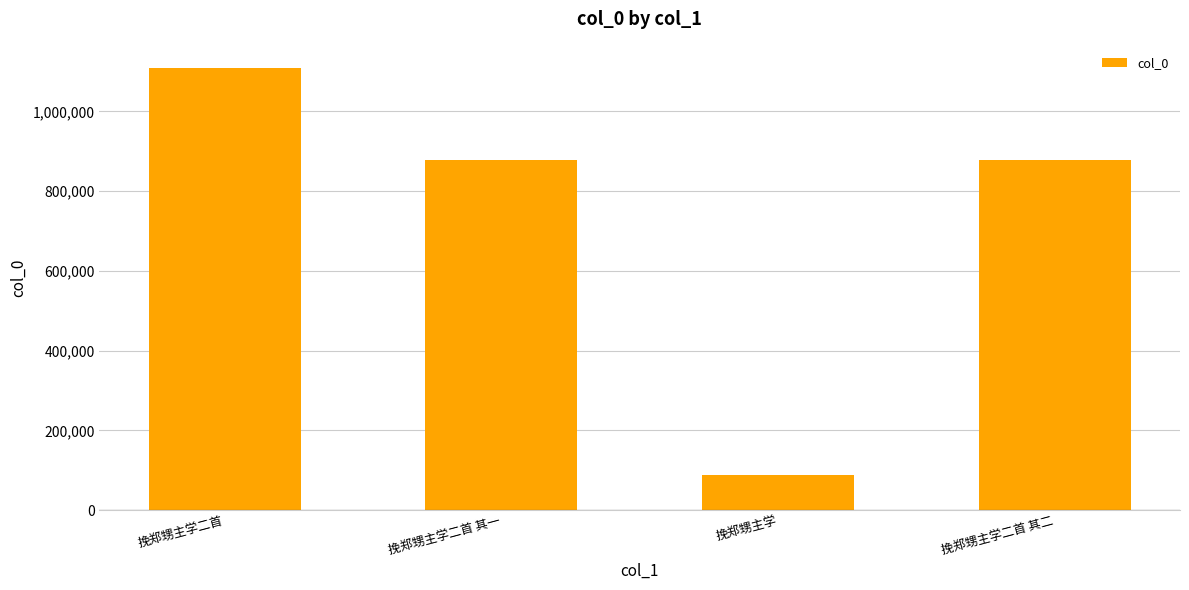

Which has a higher value, 挽郑甥主学二首 or 挽郑甥主学?

挽郑甥主学二首